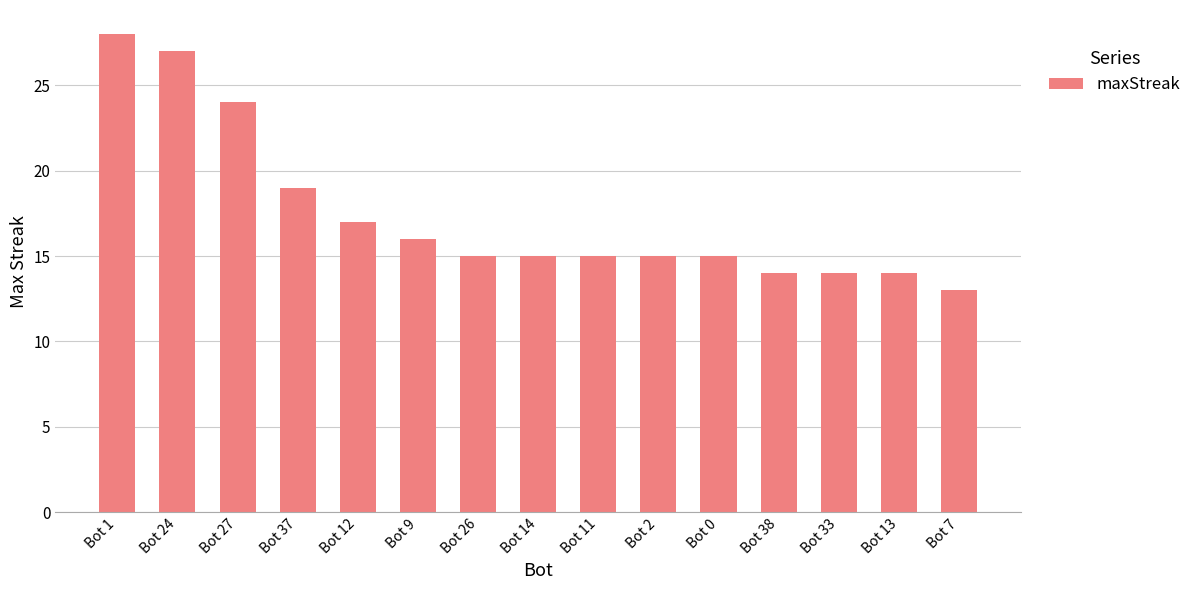

Between Bot 24 and Bot 11, which is larger?

Bot 24